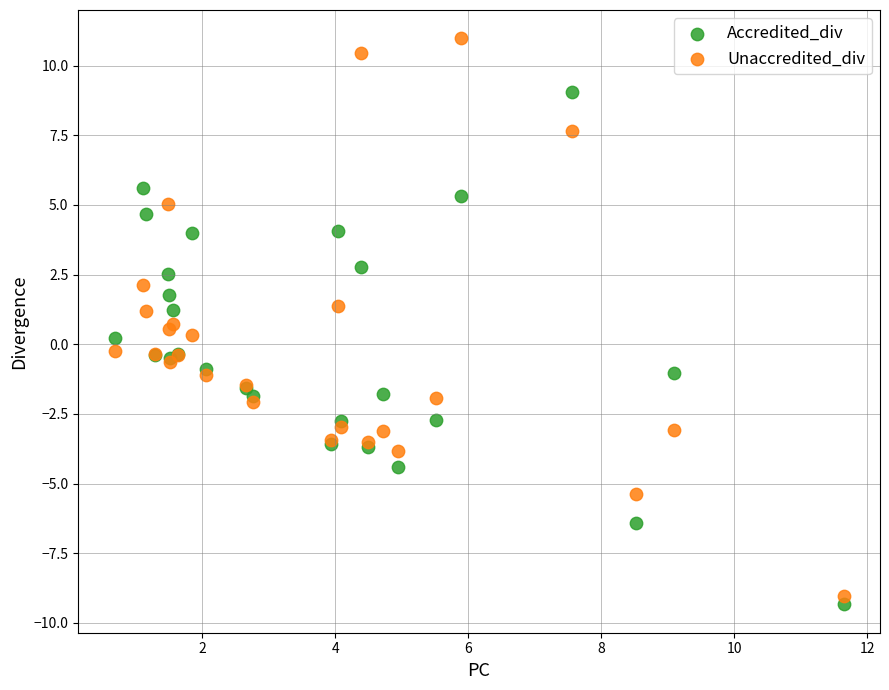

What is the X range (max minus min) for the scatter plot?

11.0